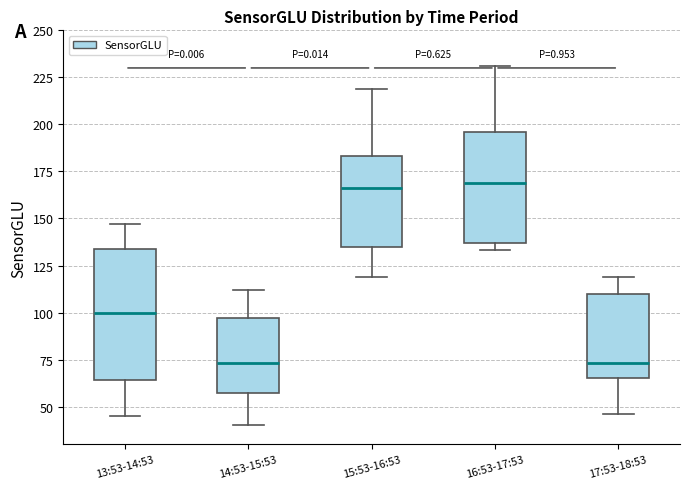

Reading left to right, transcribe this box plot: for each box, give where its median line is, the range the box spans, and where its two whiskers end, as read against the y-axis. The values are not printed on the chart, so give them approximately, as read against the axis.

13:53-14:53: median 100, box 65 to 135, whiskers 45 to 145
14:53-15:53: median 75, box 55 to 95, whiskers 40 to 110
15:53-16:53: median 165, box 135 to 185, whiskers 120 to 220
16:53-17:53: median 170, box 135 to 195, whiskers 135 (just below the box's lower edge) to 230
17:53-18:53: median 75, box 65 to 110, whiskers 45 to 120